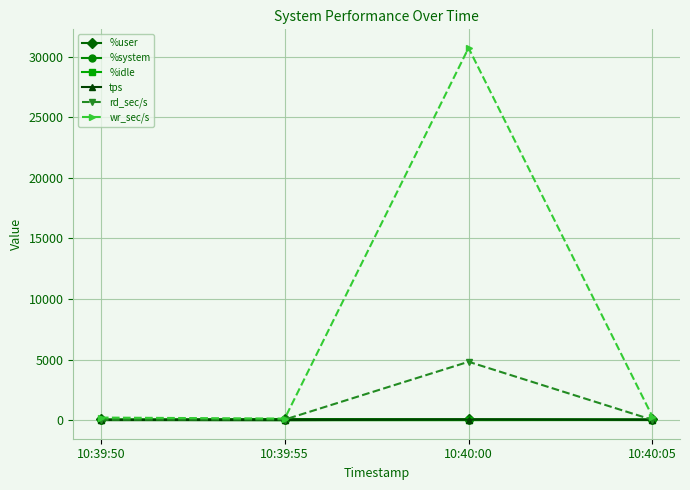

Does the chart display data point markers on the line(s)?

Yes